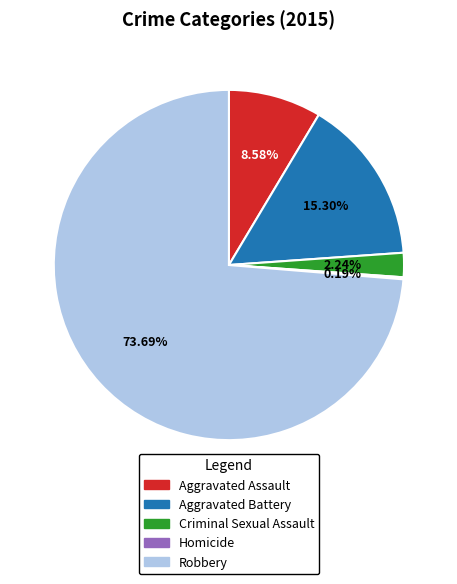

Which category has the biggest portion of the pie?

Robbery